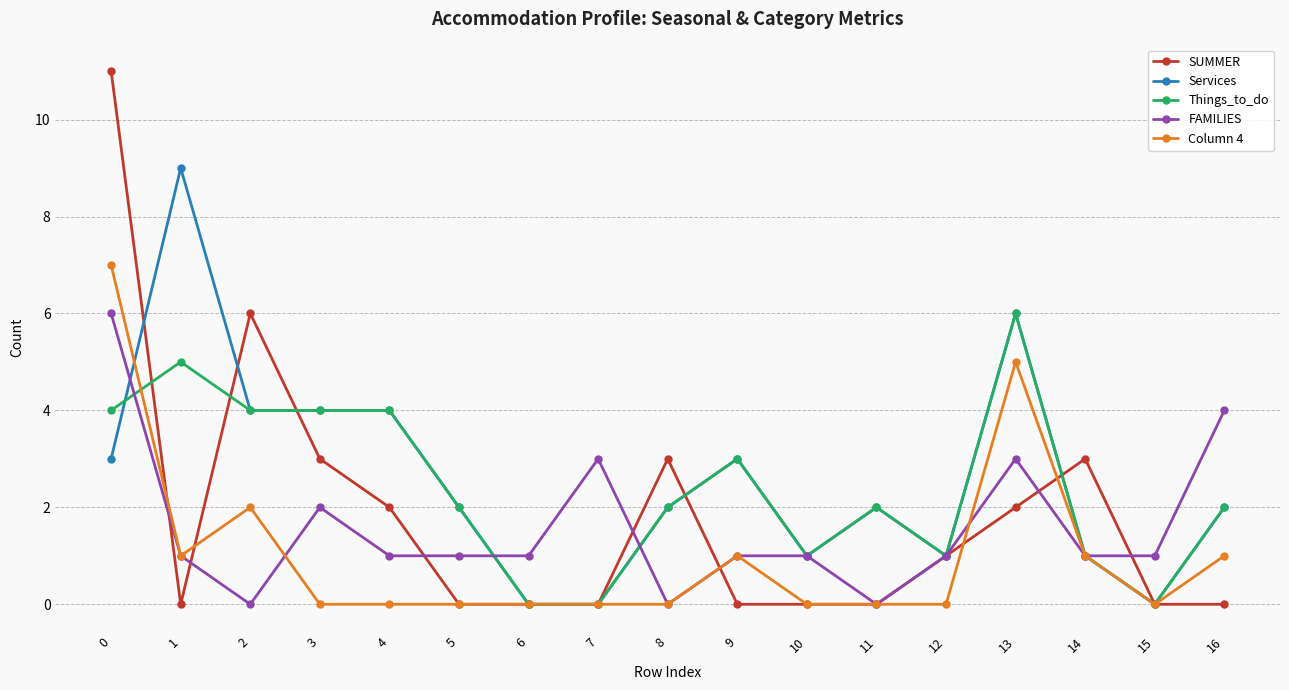

What is the maximum value for Column 4?

7